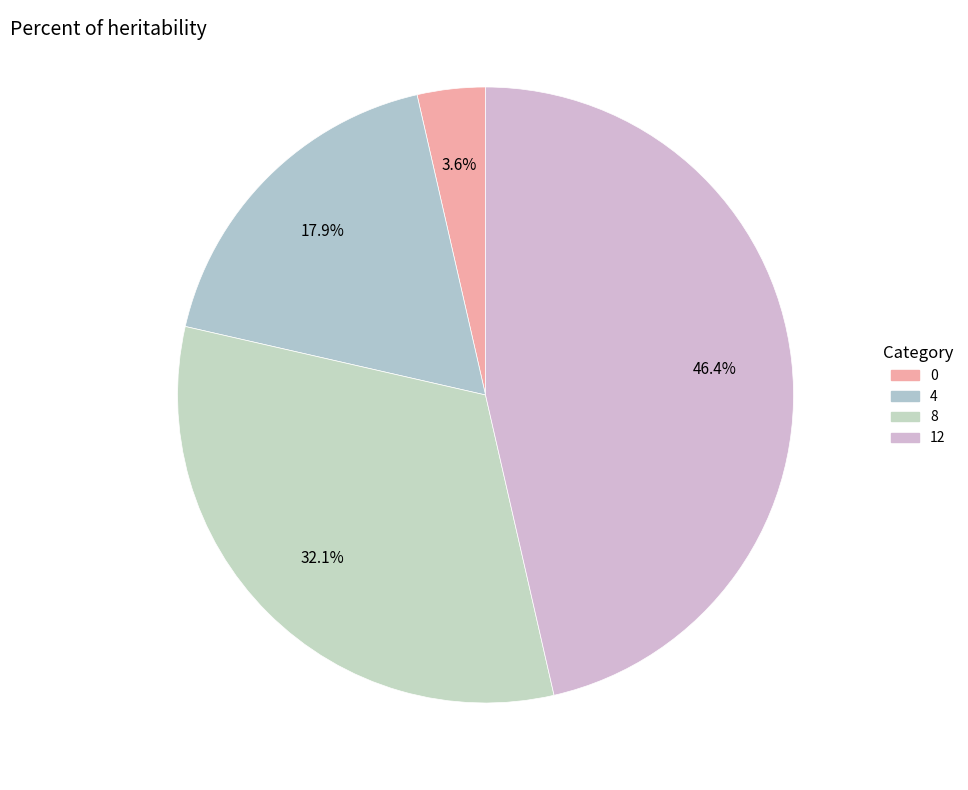

Is 4 the majority of the pie?

No